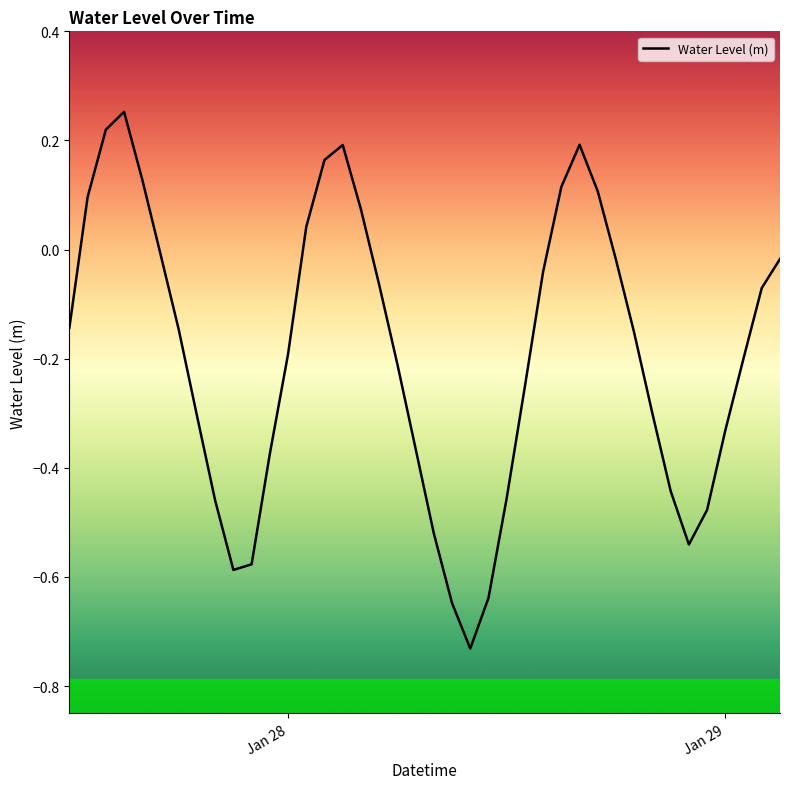

What is the difference between the maximum and minimum values?

1.0